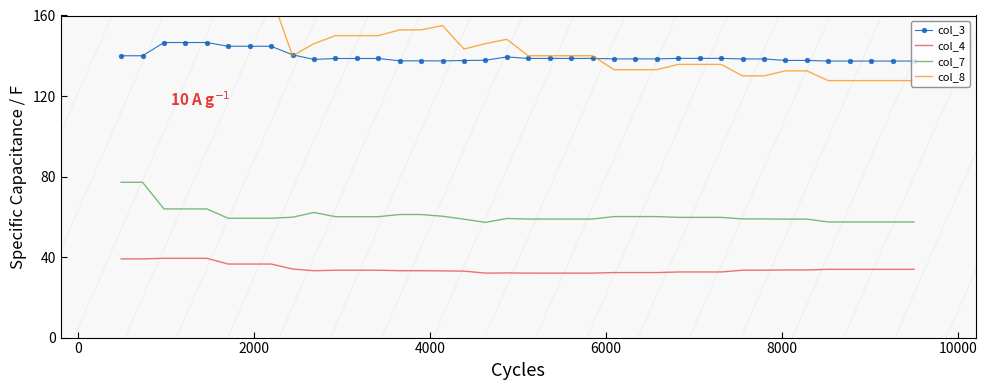

True or false: col_3 has more than 2 interior local peaks.

False